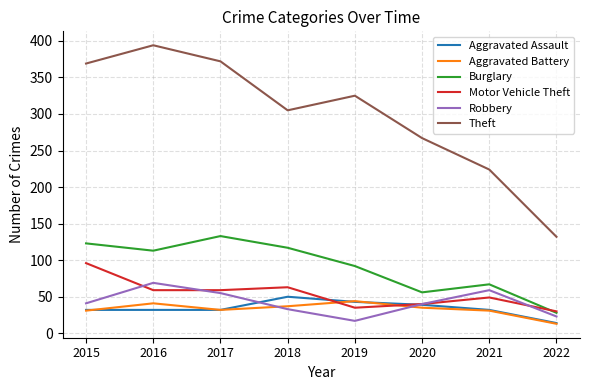

Does the chart display data point markers on the line(s)?

No